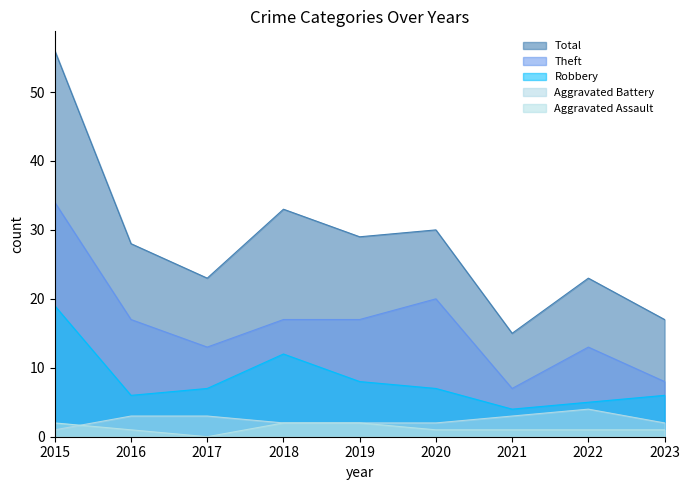

What is the approximate value of Theft at 2019, to the nearest 5?

15